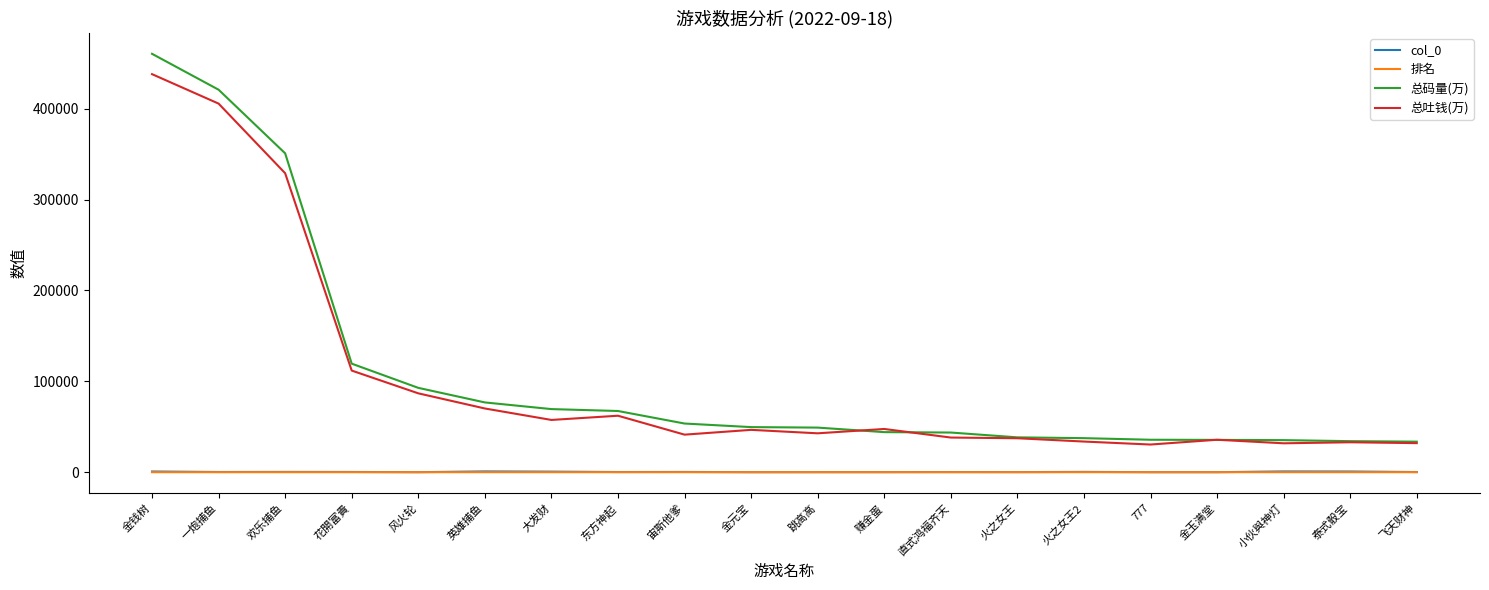

How many lines are shown in the chart?

4